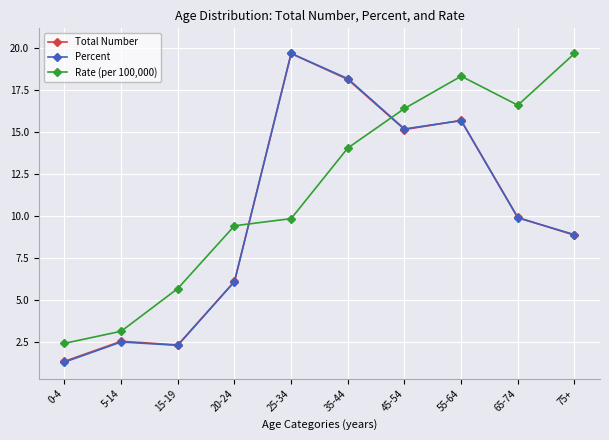

At which label does Total Number first exceed 9?

25-34